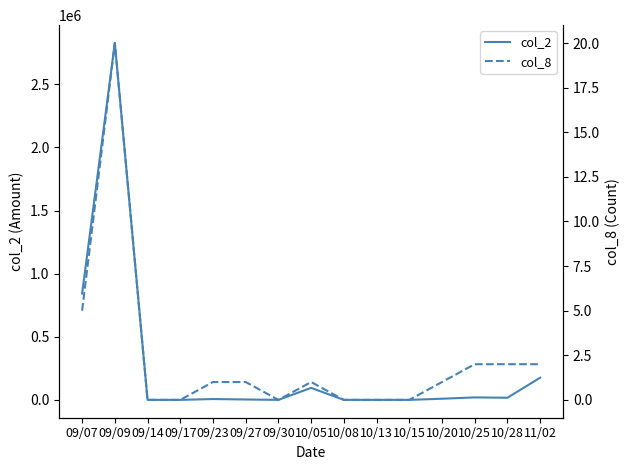

What is the average value of the col_8 series?

2